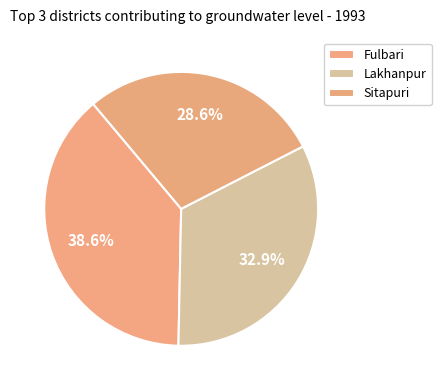

Count the number of slices in the pie.

3